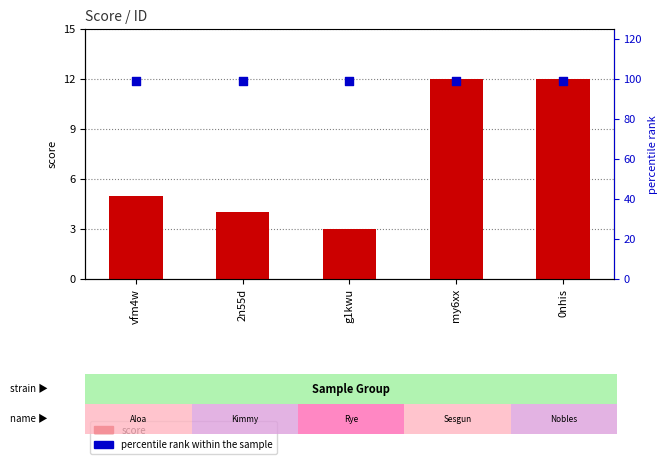

Which series contains the highest Y value?

percentile rank within the sample